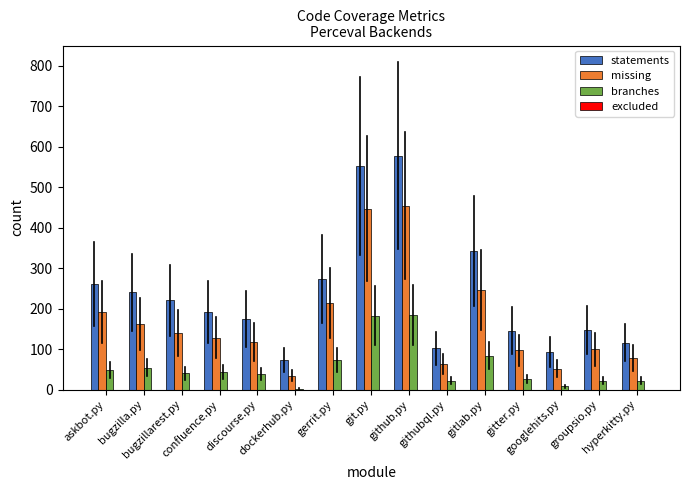

What is the sum of all branches values?

850